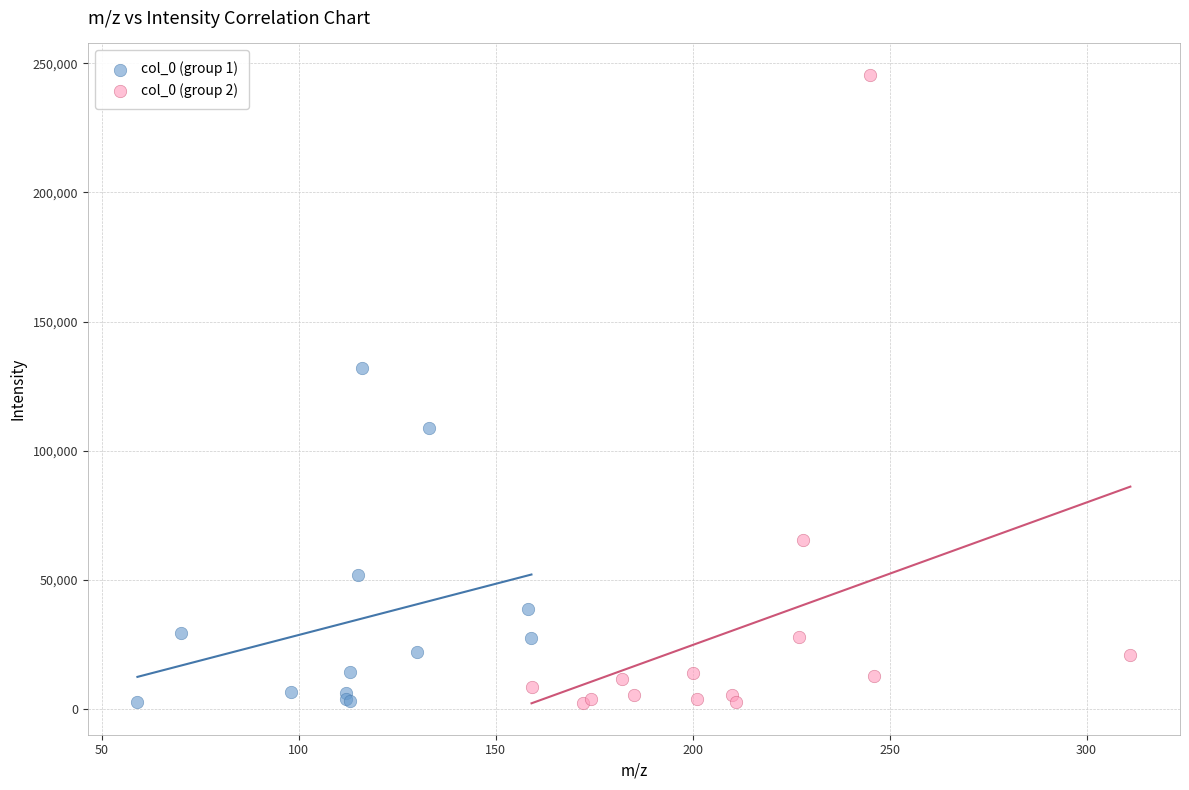

Which series has the largest Y range (max minus min)?

col_0 (group 2)